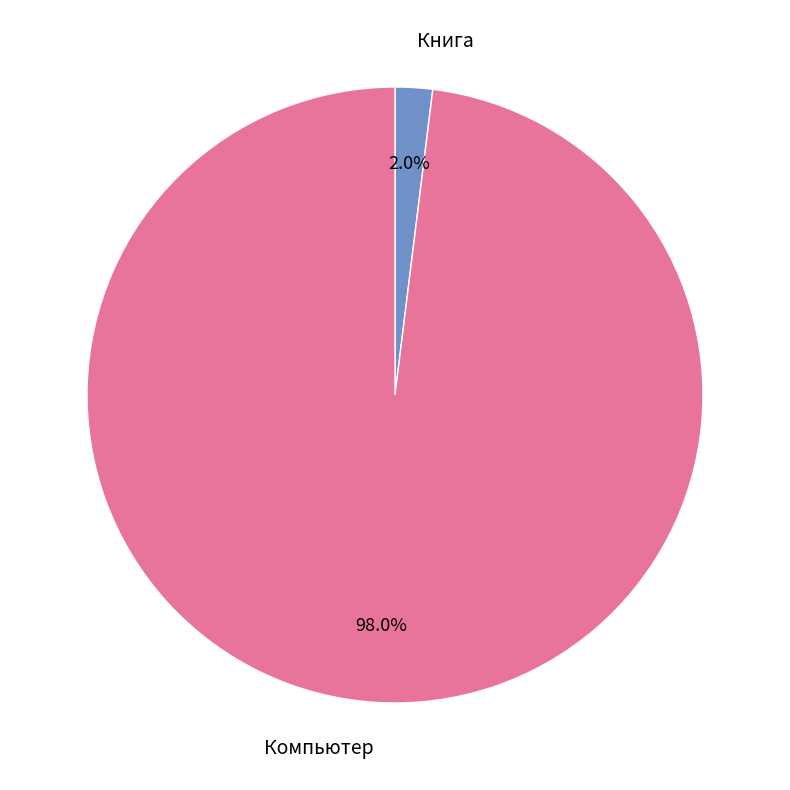

Which has a higher value, Компьютер or Книга?

Компьютер